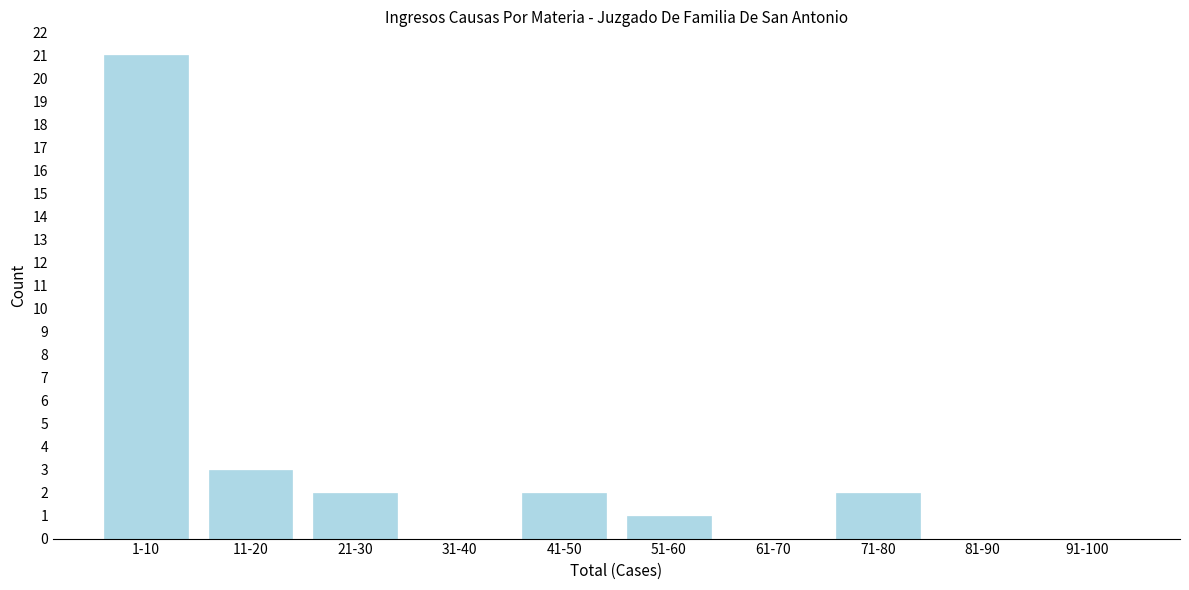

Reading left to right, what are all the values shown in this chart?

1-10=21	11-20=3	21-30=2	31-40=0	41-50=2	51-60=1	61-70=0	71-80=2	81-90=0	91-100=0